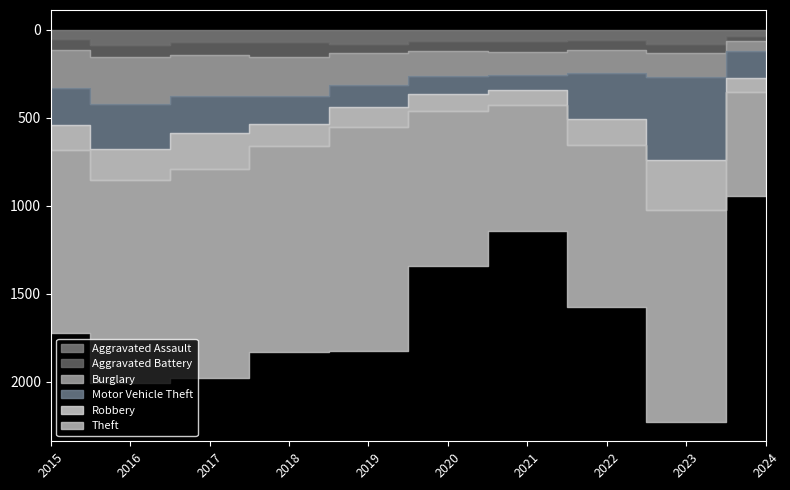

What is the spread (max minus min) of values at 2021?

656